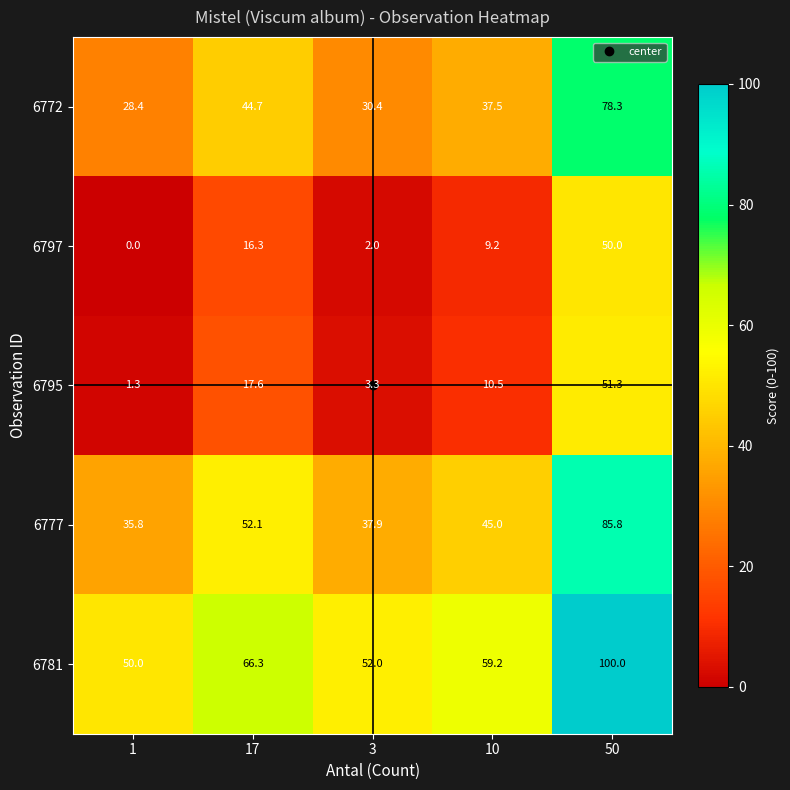

At how many categories does at least one series exceed 25?

5